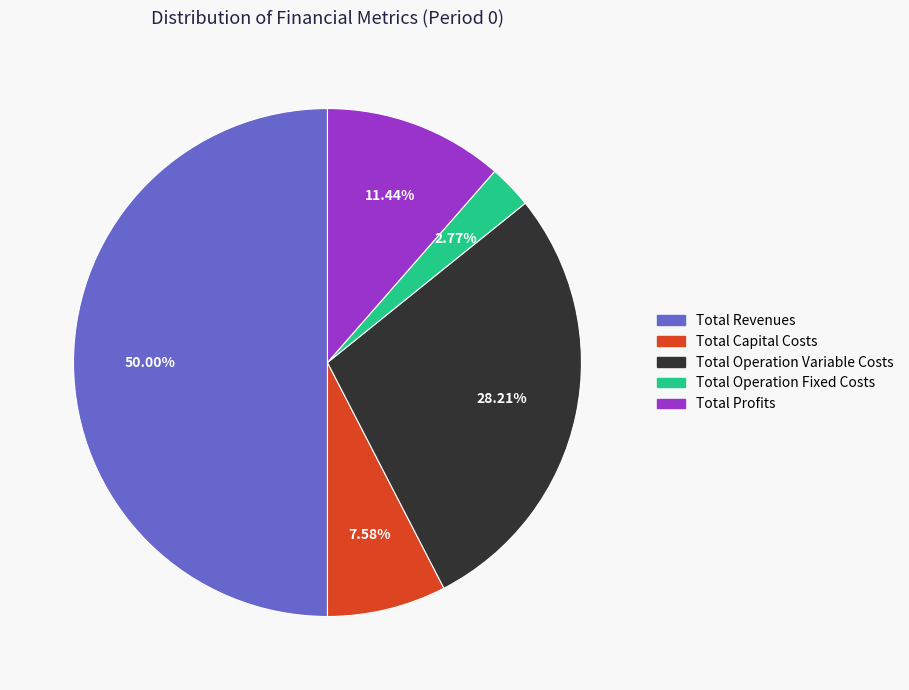

To the nearest percent, what percentage of the pie is Total Operation Fixed Costs?

3%